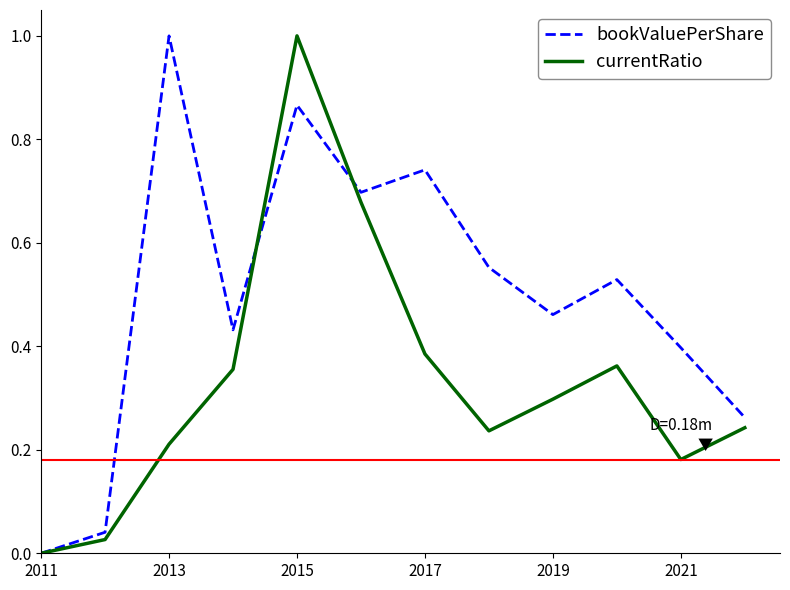

What is the highest value of the bookValuePerShare series?

1.0